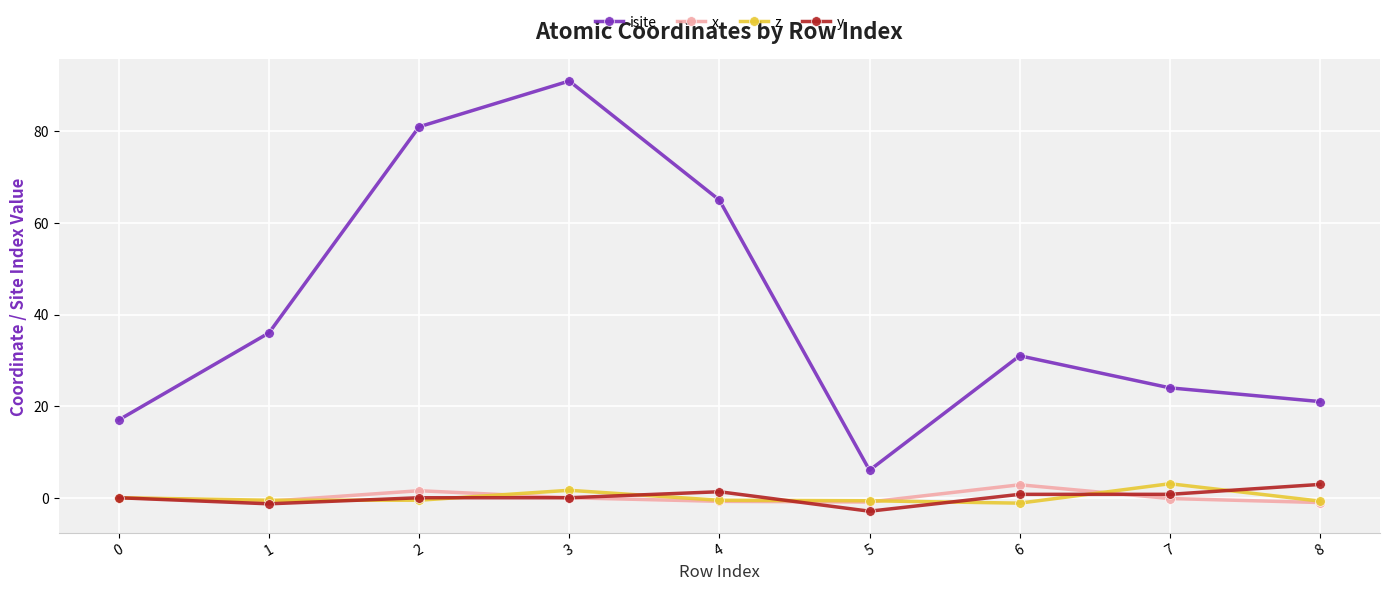

What is the sum of all x values?

0.7